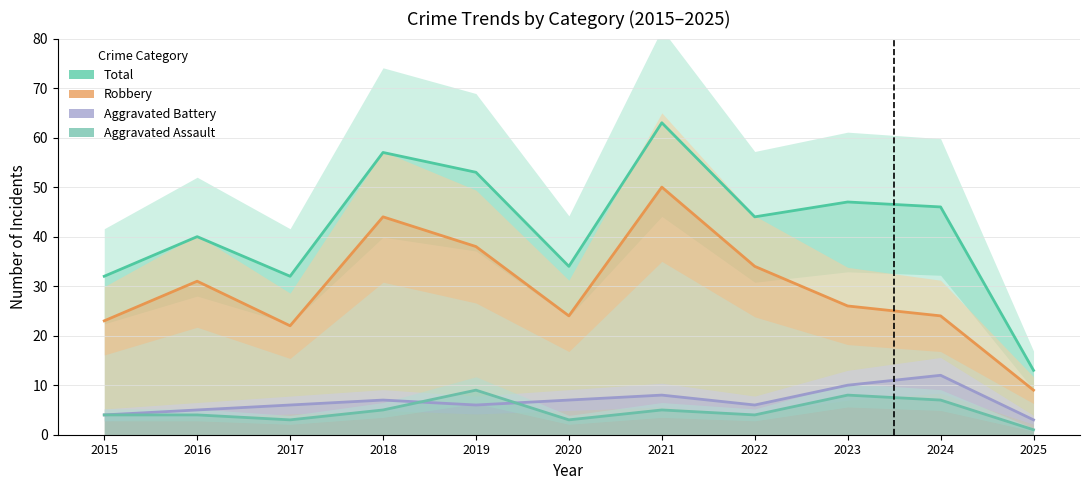

At which label does Total first exceed 44?

2018